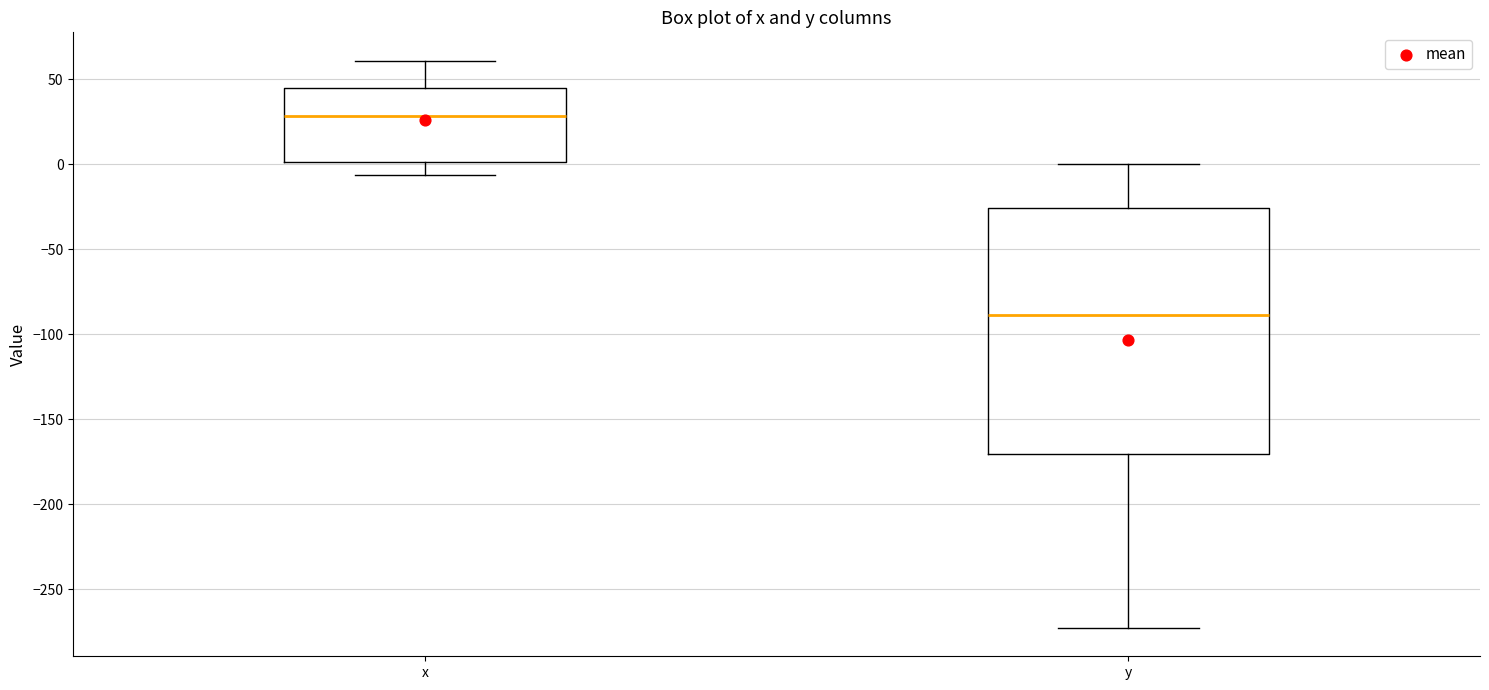

Reading left to right, transcribe this box plot: for each box, give where its median line is, the range the box spans, and where its two whiskers end, as read against the y-axis. The values are not printed on the chart, so give them approximately, as read against the axis.

x: median 30, box 0 to 45, whiskers -5 to 60
y: median -90, box -170 to -25, whiskers -275 to 0